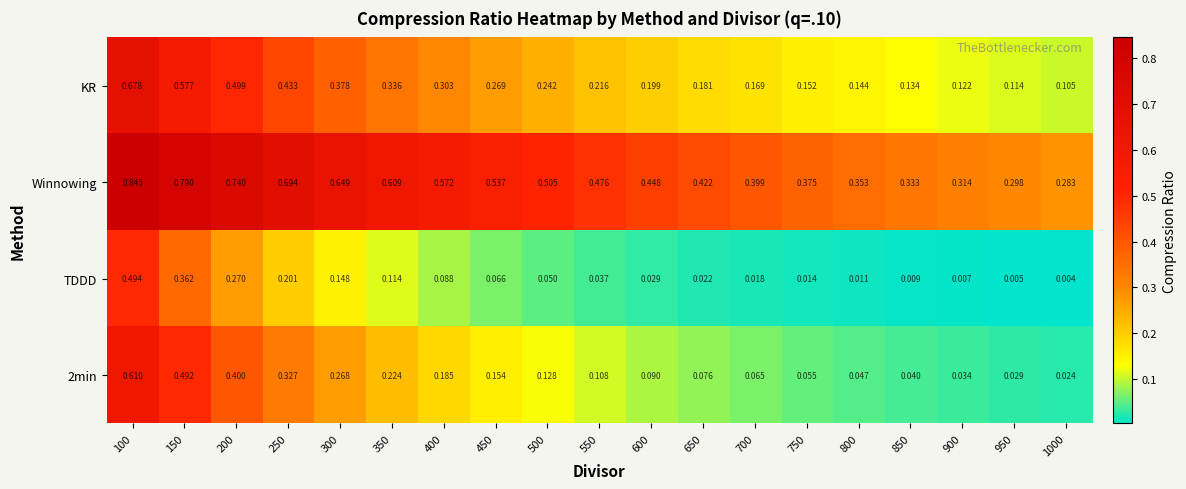

Is the value of Winnowing at 400 greater than the value of TDDD at 750?

Yes